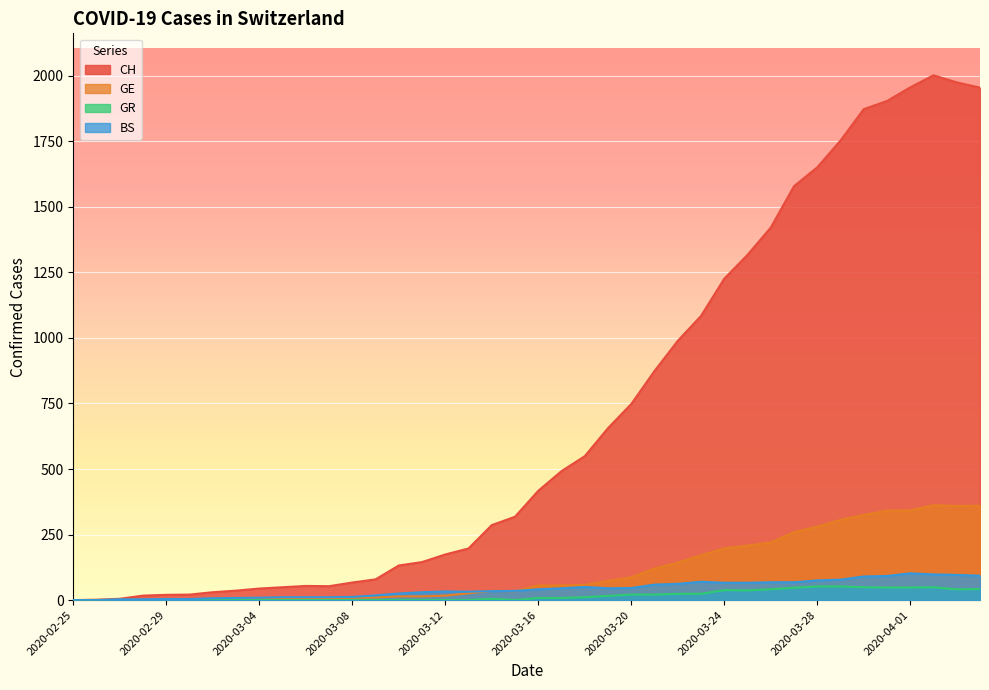

What is the maximum value shown in the chart?

2002